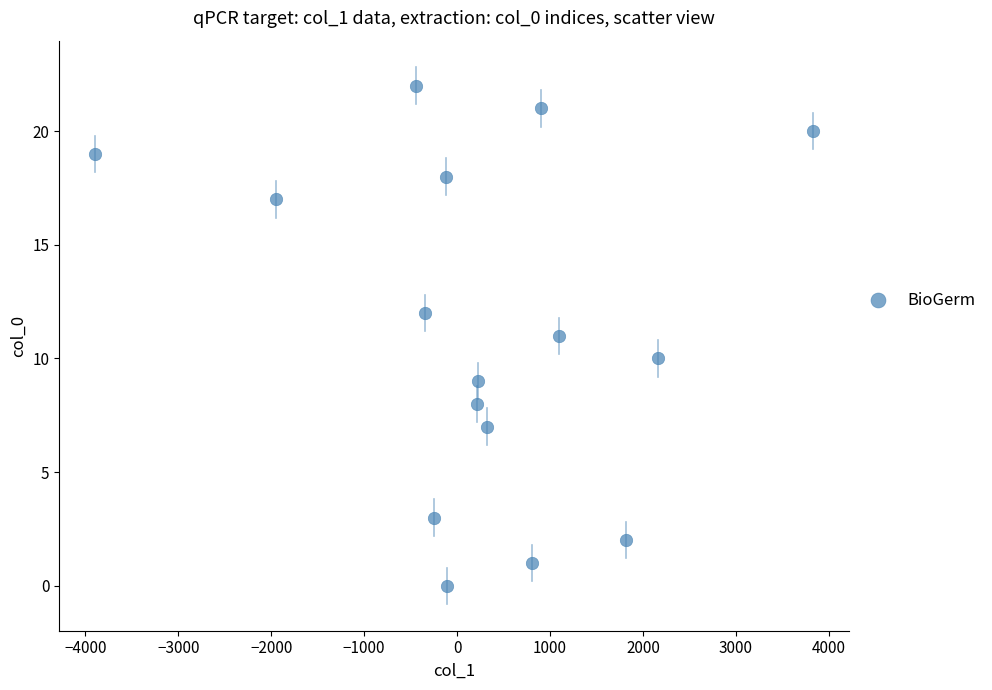

What is the range of Y values (max minus min)?

22